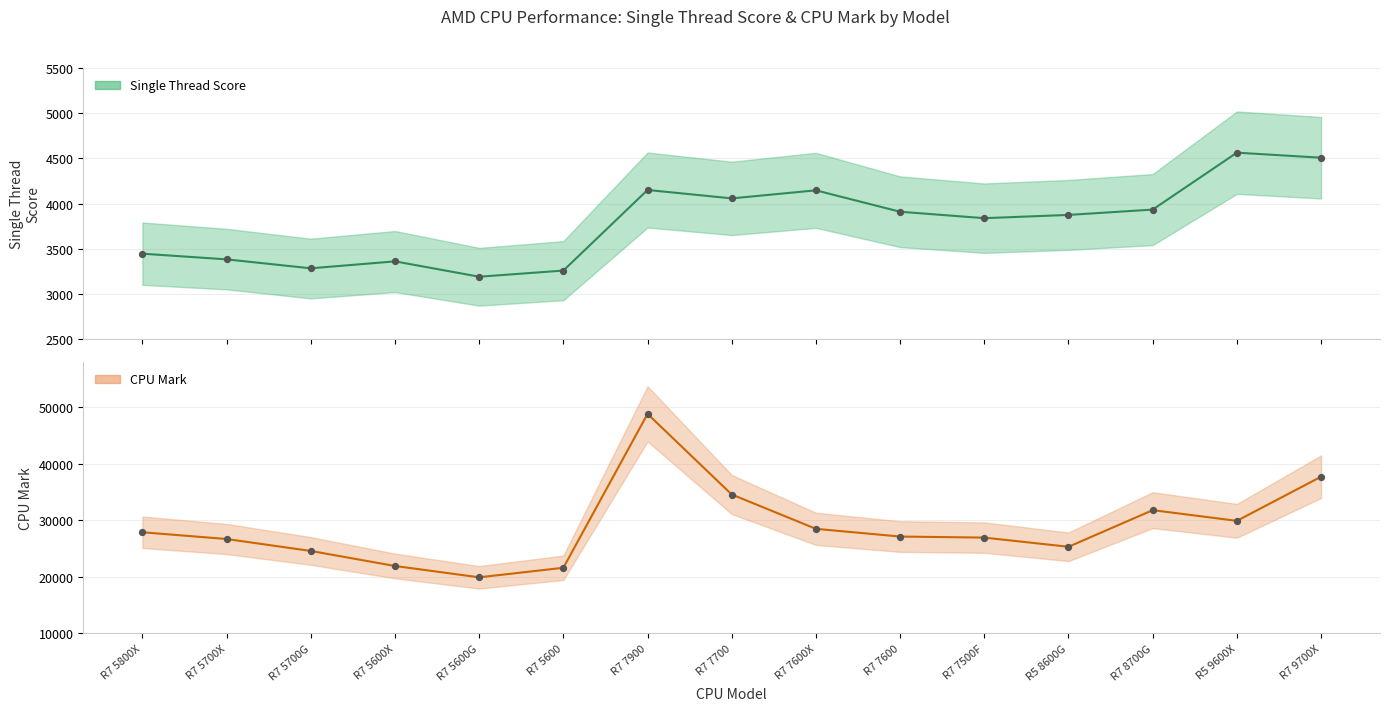

Which series has the widest spread of Y values?

CPU Mark